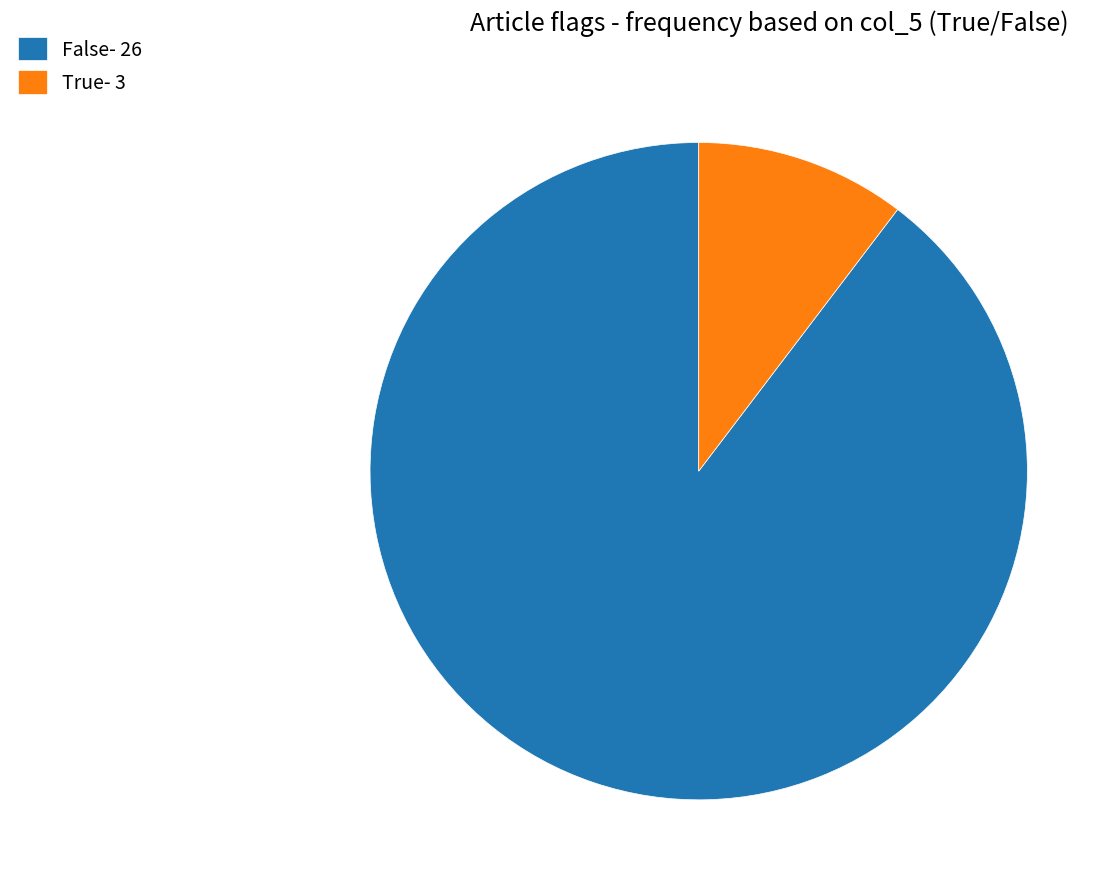

Is False- 26 the majority of the pie?

Yes